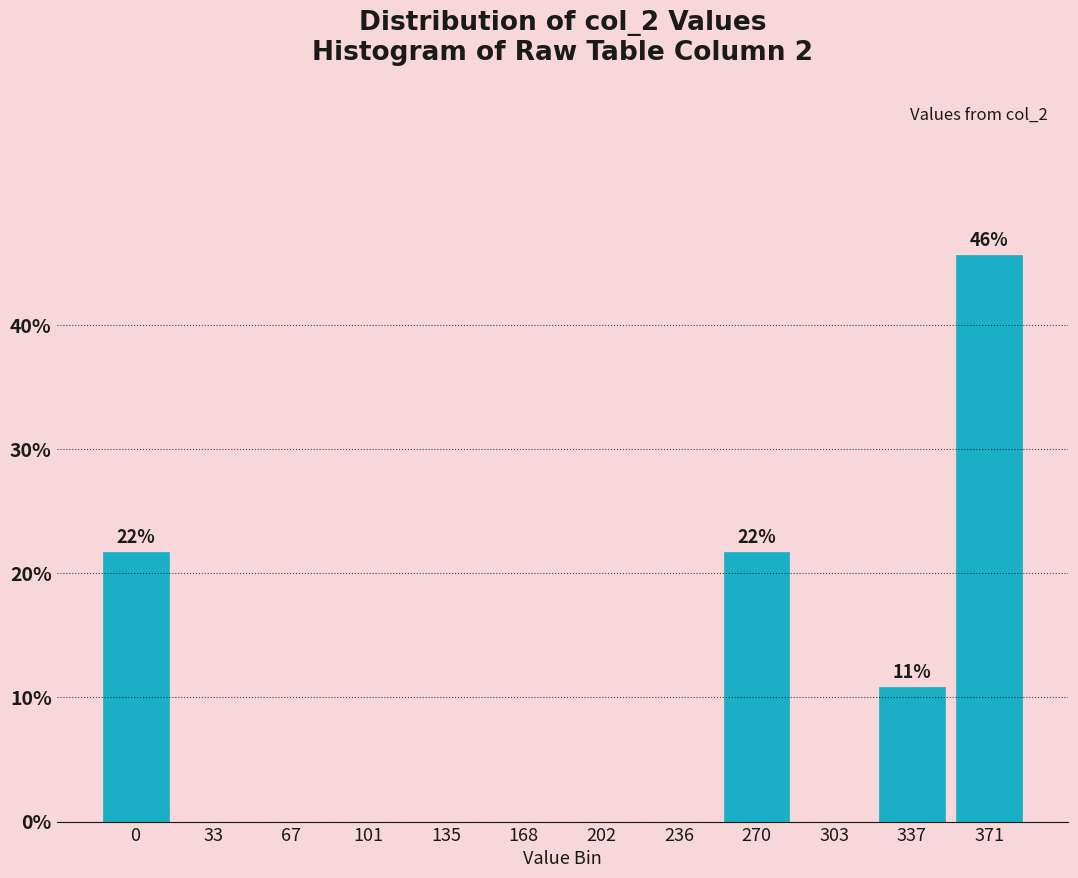

Reading left to right, list all the values displayed in this chart.

0=21.7	33=0.0	67=0.0	101=0.0	135=0.0	168=0.0	202=0.0	236=0.0	270=21.7	303=0.0	337=10.9	371=45.7